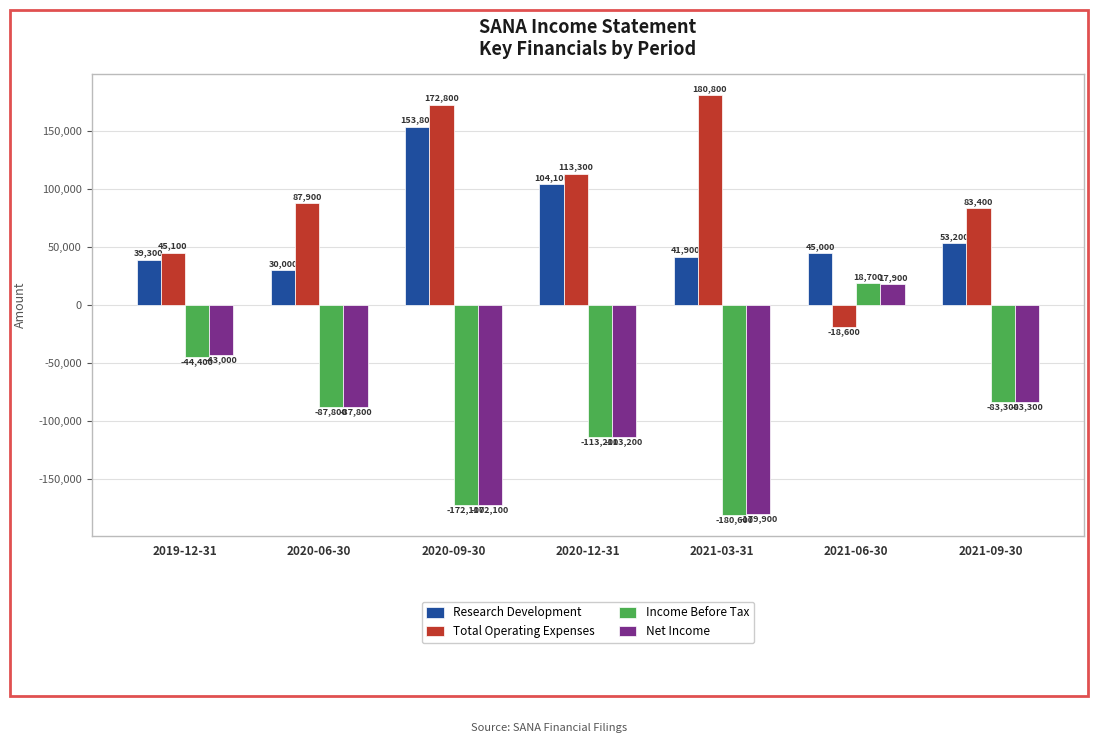

Rank the series at 2019-12-31 from lowest to highest value.

Income Before Tax, Net Income, Research Development, Total Operating Expenses